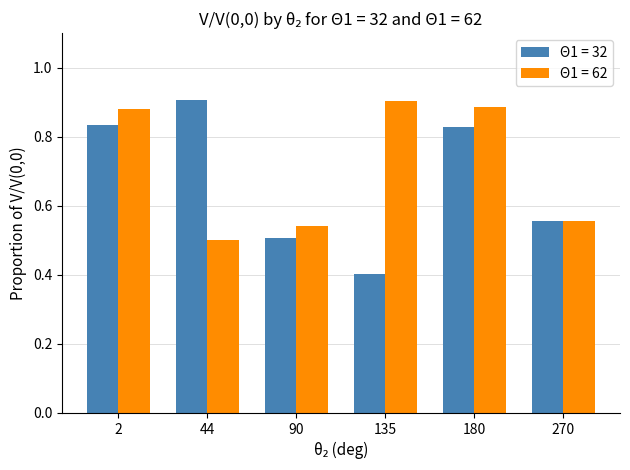

Rank the series by their average value, from highest to lowest.

Θ1 = 62, Θ1 = 32